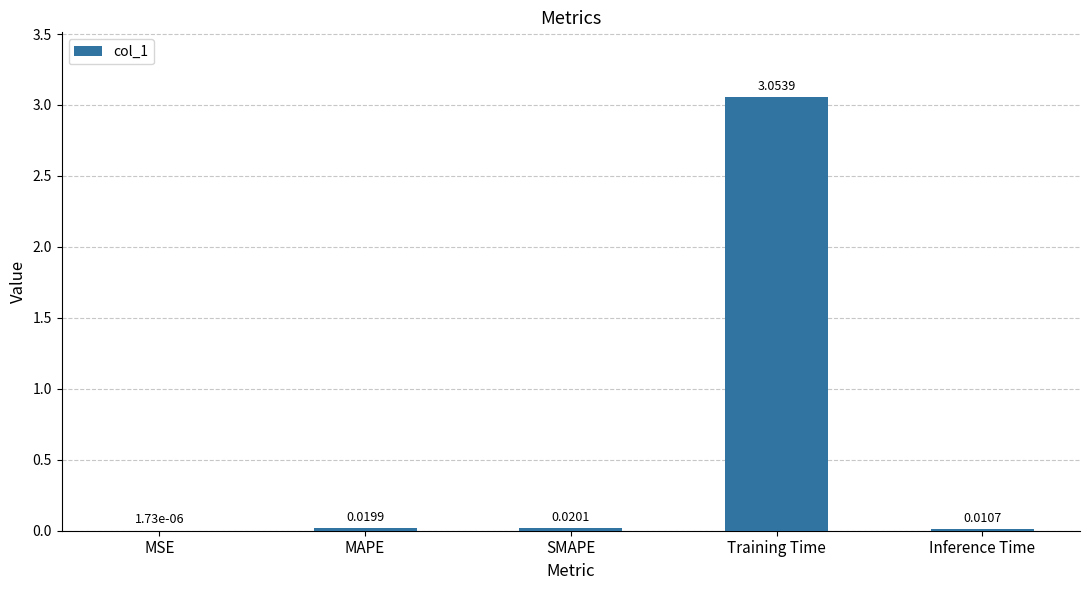

Between MAPE and SMAPE, which is larger?

SMAPE